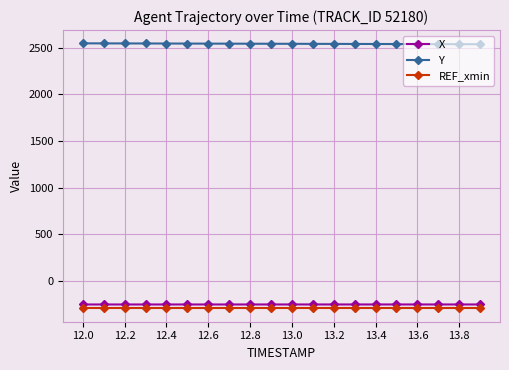

What is the value of the REF_xmin point at the 10th from the left?

-300.0